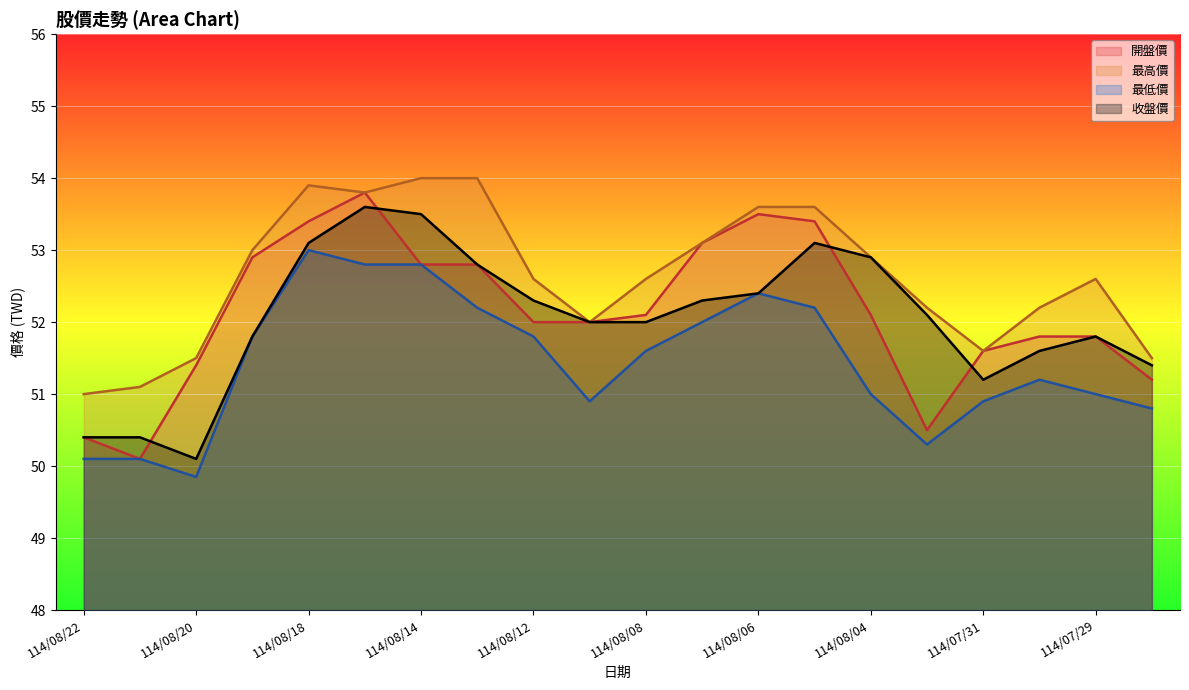

Which category has the highest value across all series?

114/08/14